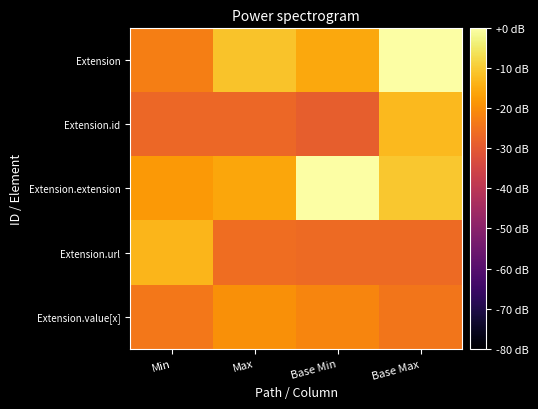

Rank the series by their maximum value, from highest to lowest.

Extension, Extension.extension, Extension.id, Extension.url, Extension.value[x]